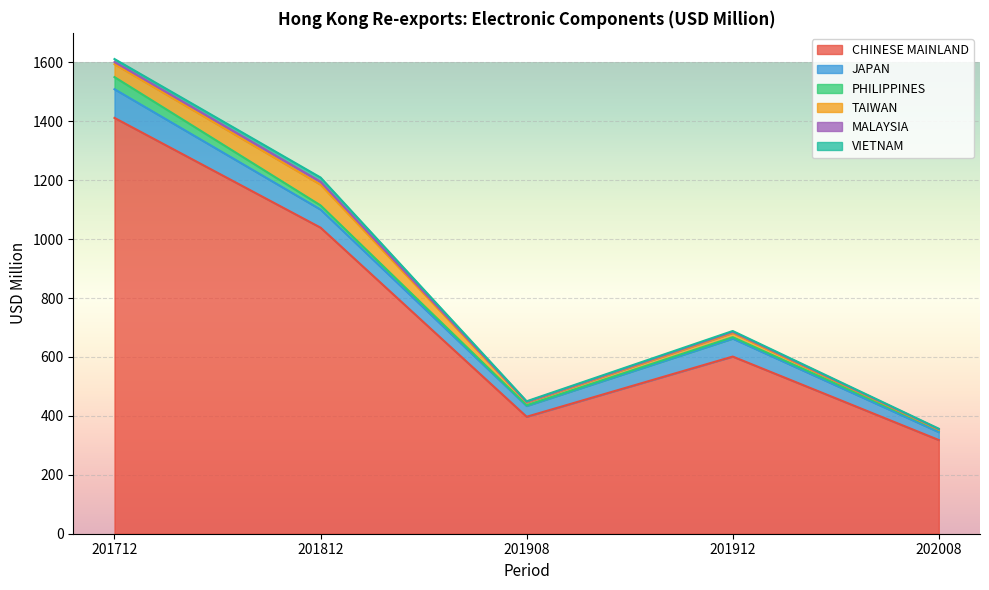

What is the difference between the maximum and second lowest values in the JAPAN series?

60.8